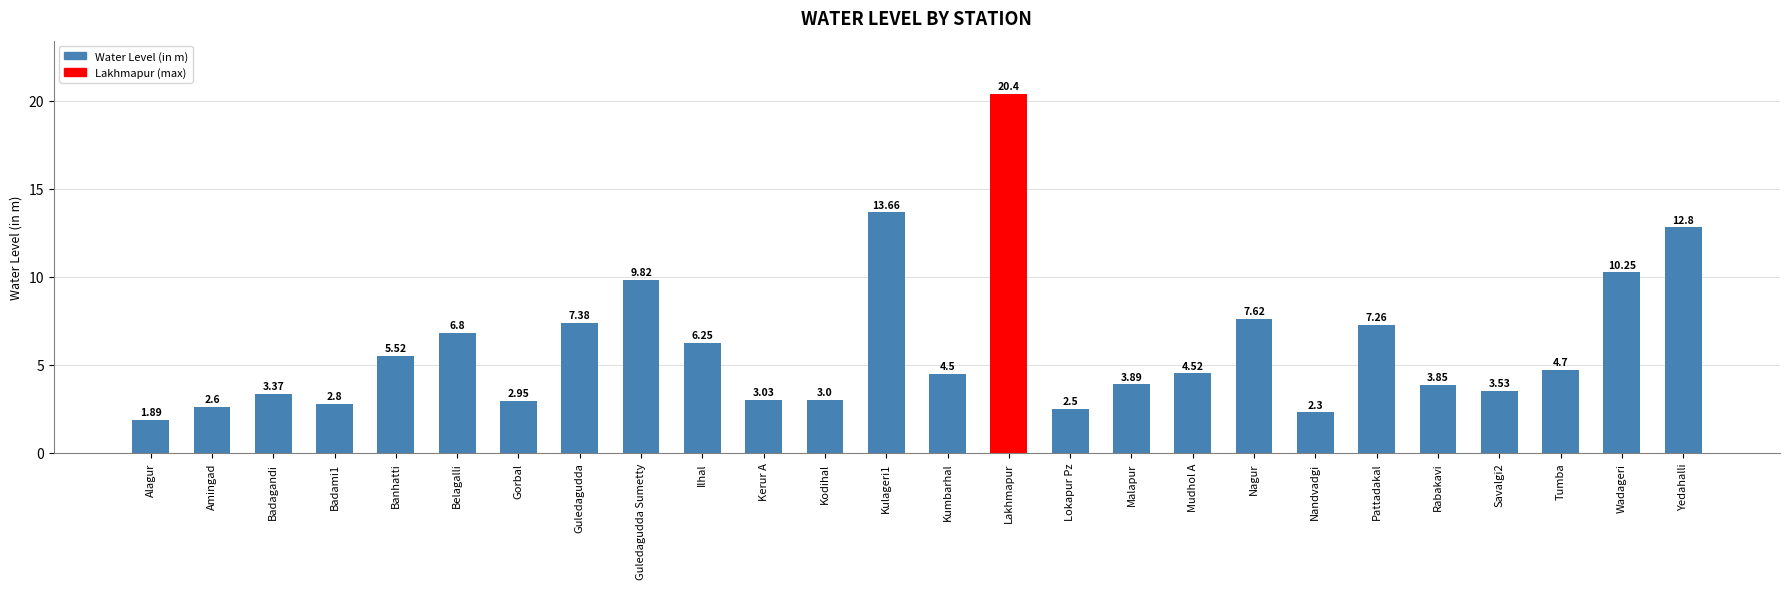

Count the number of categories in the chart.

26